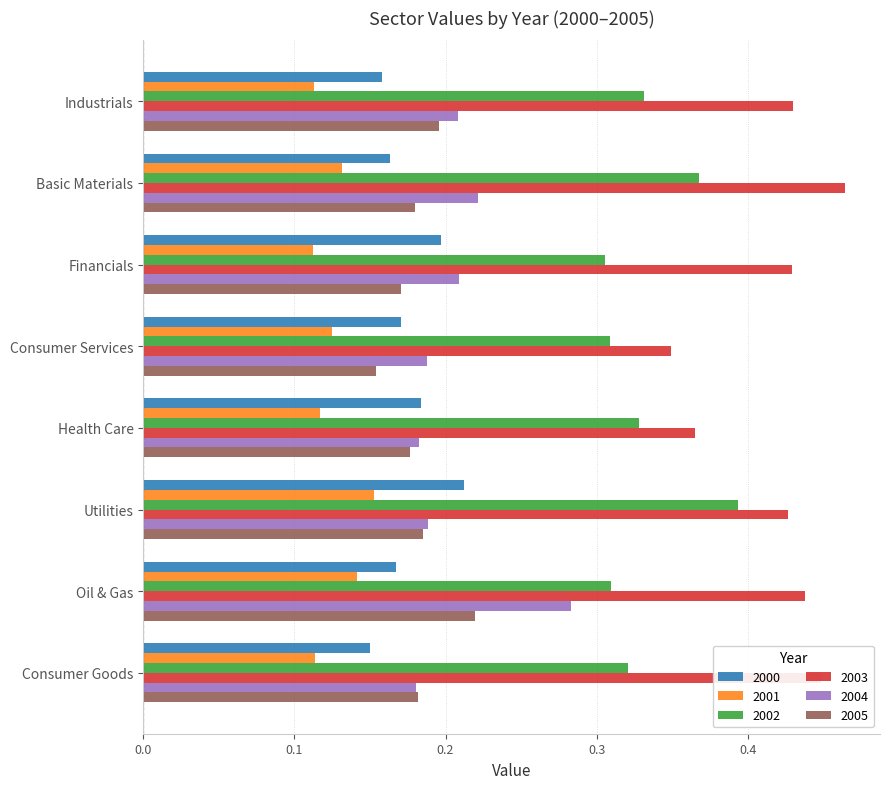

Rank the series at Oil & Gas from lowest to highest value.

2001, 2000, 2005, 2004, 2002, 2003